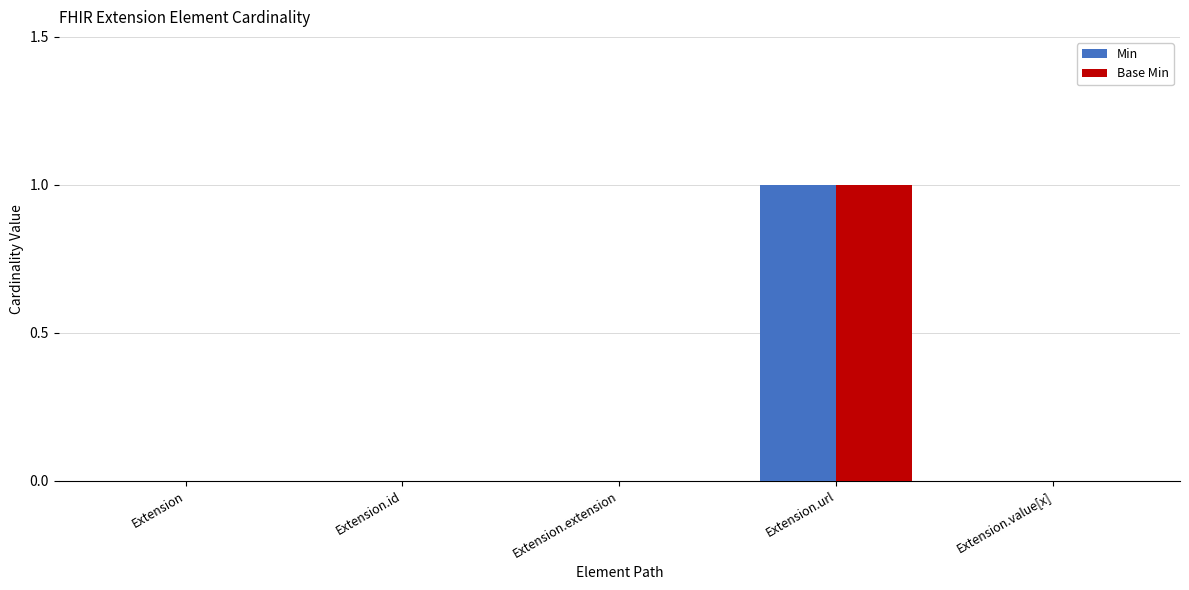

True or false: Base Min has a value of 1 at Extension.value[x].

False